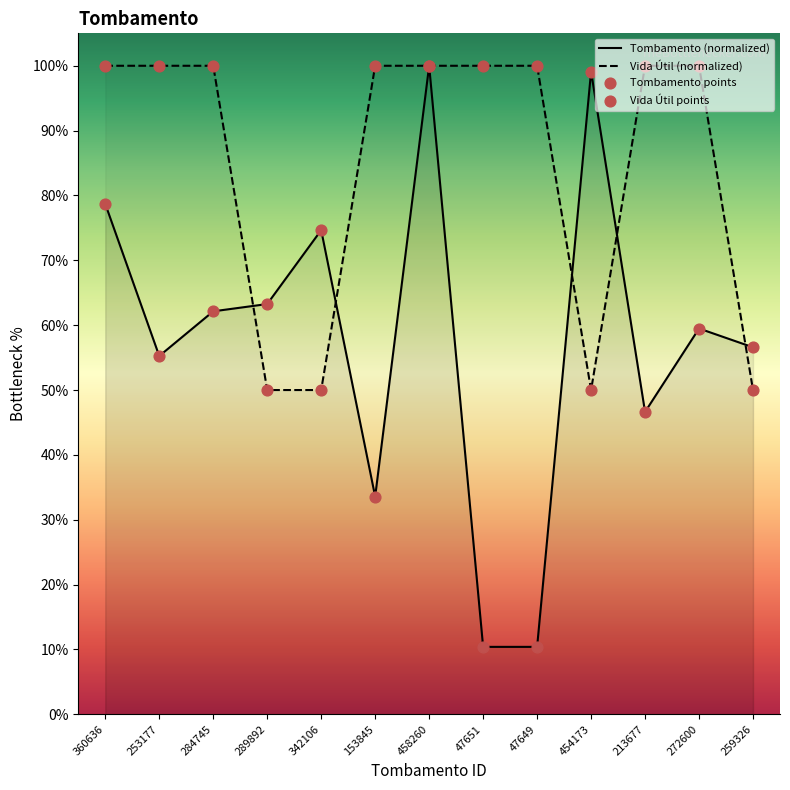

What are all the series names shown in the legend?

Tombamento, Vida Util